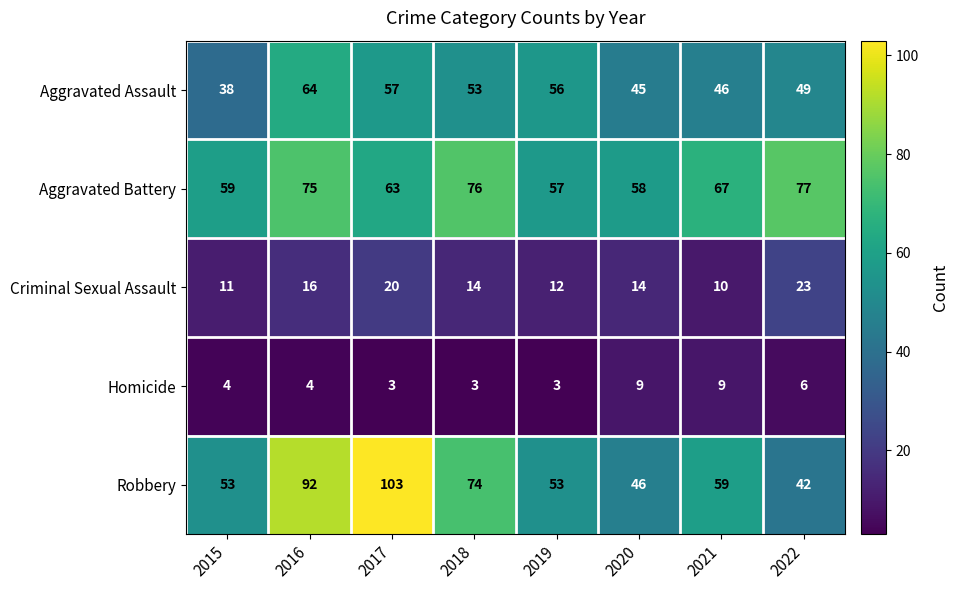

Count the number of categories in the chart.

8